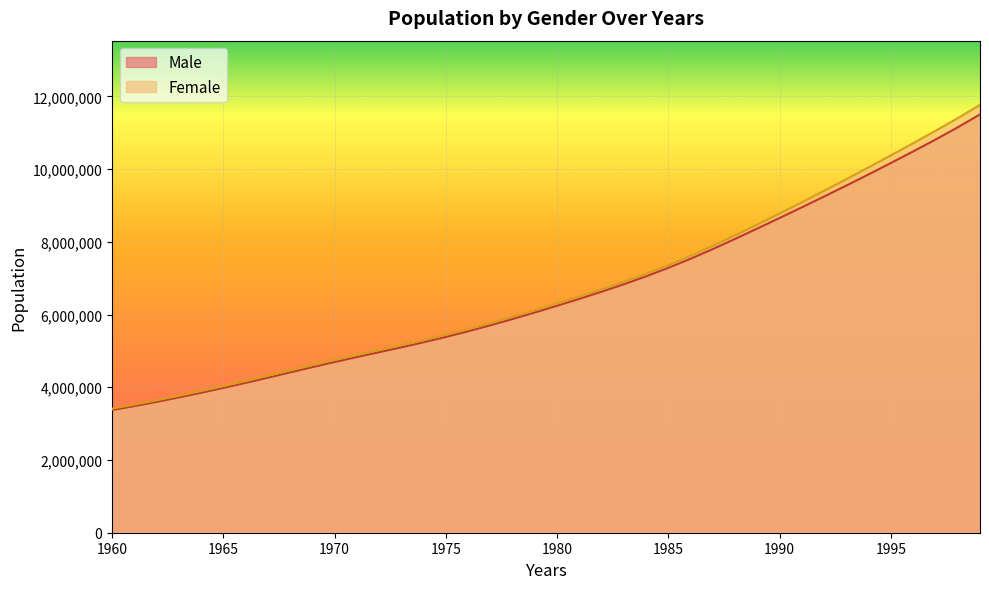

How many values in the Female series exceed 6306305?

19